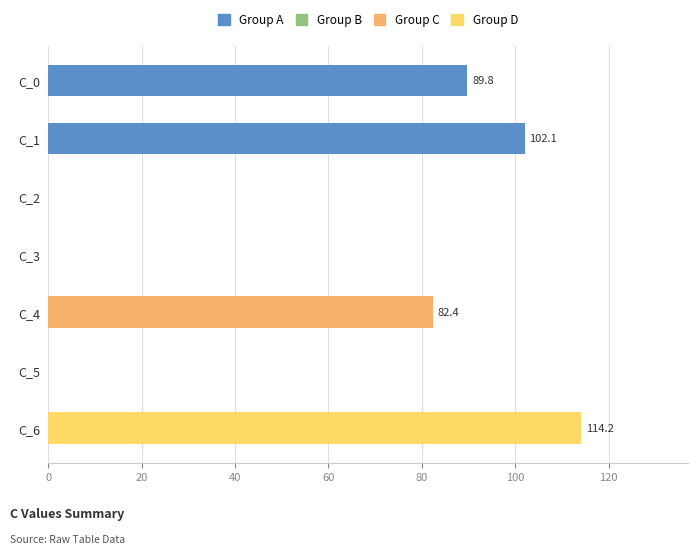

What is the average value?

55.5